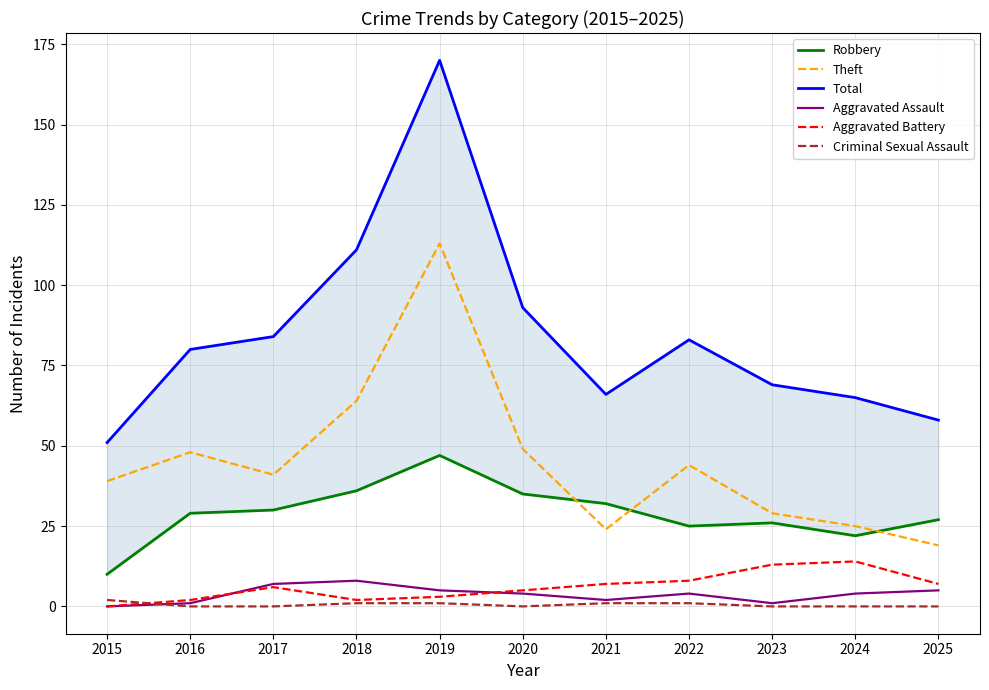

What is the sum of all Total values?

930